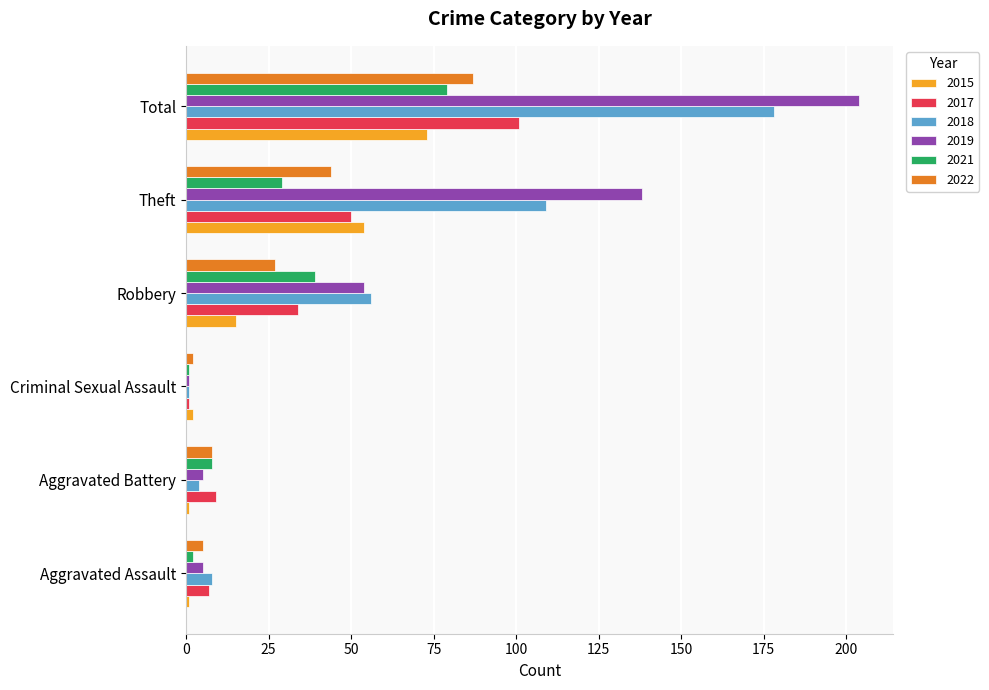

How many categories are shown in the chart?

6